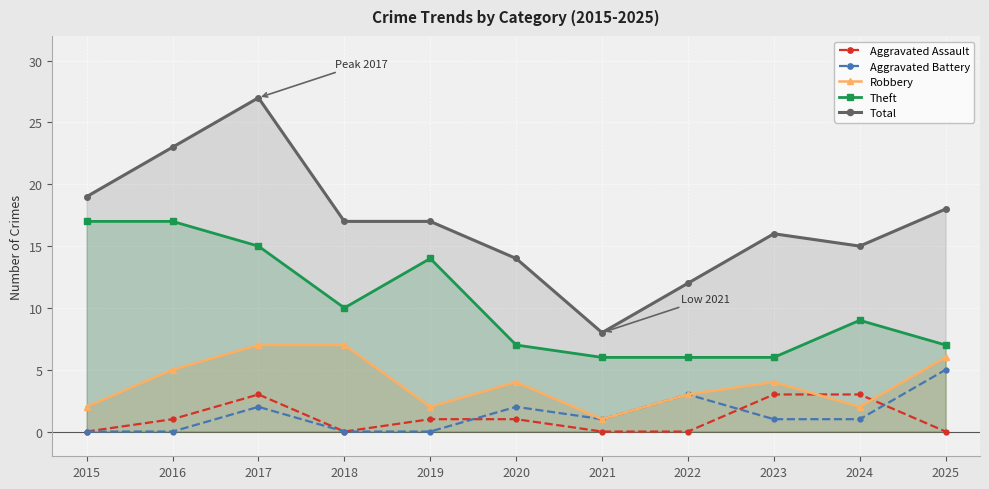

What is the sum of all Total values?

186